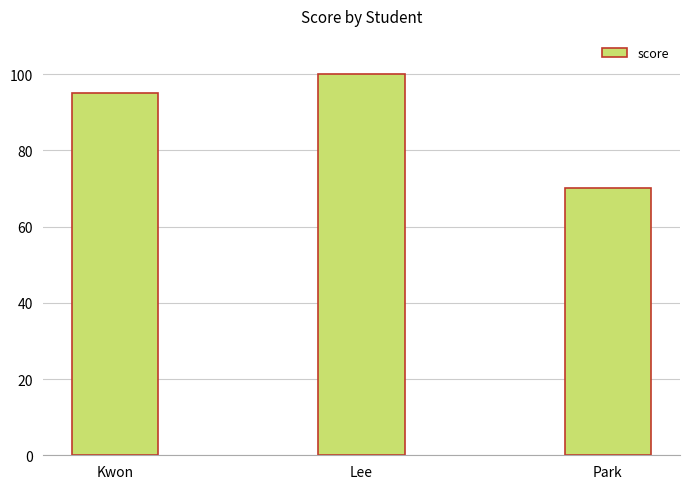

Where is the data nearest to the value 85?

Kwon